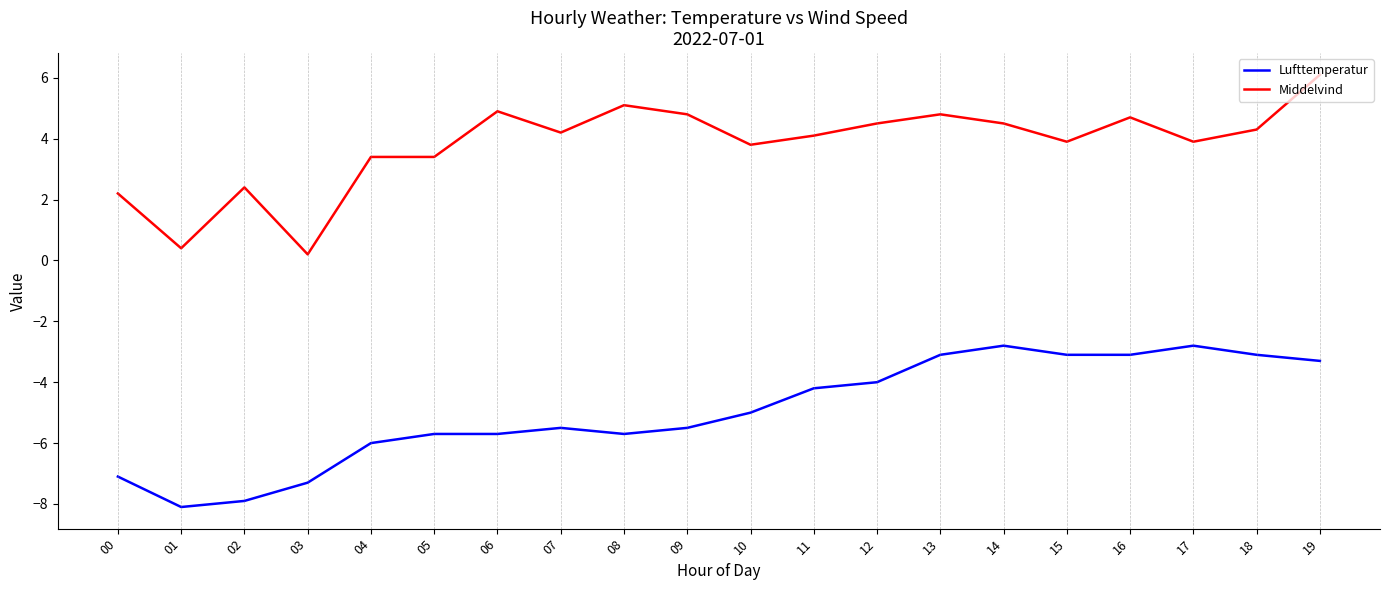

At which label does Lufttemperatur reach its minimum?

01